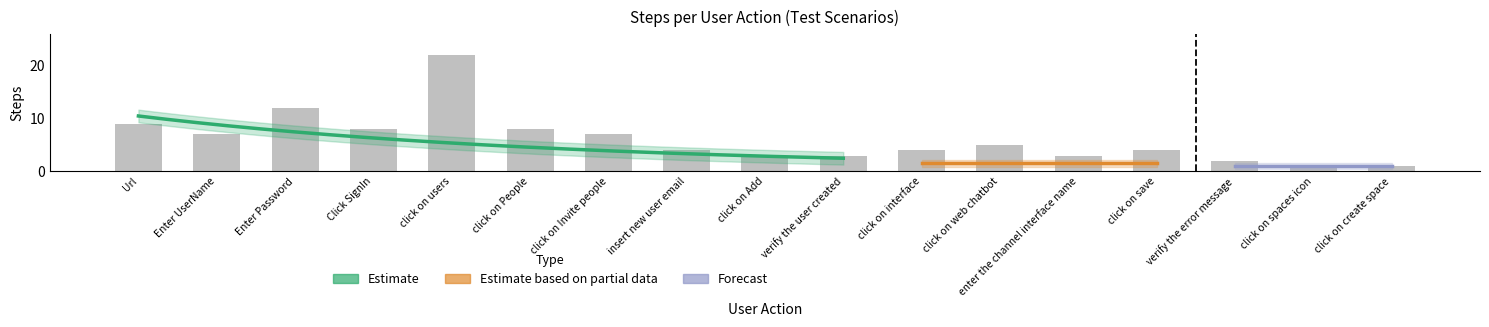

Which has a higher value, Url or Enter UserName?

Url